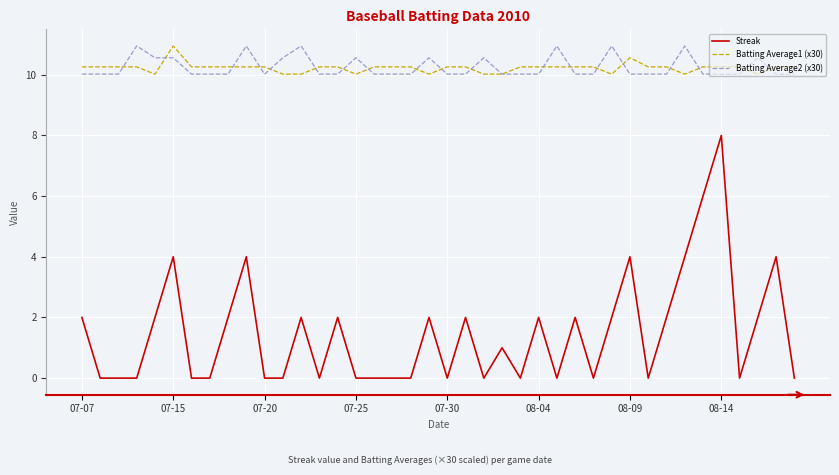

After their last crossing, which series has the higher values: Batting Average1 (x30) or Batting Average2 (x30)?

Batting Average1 (x30)